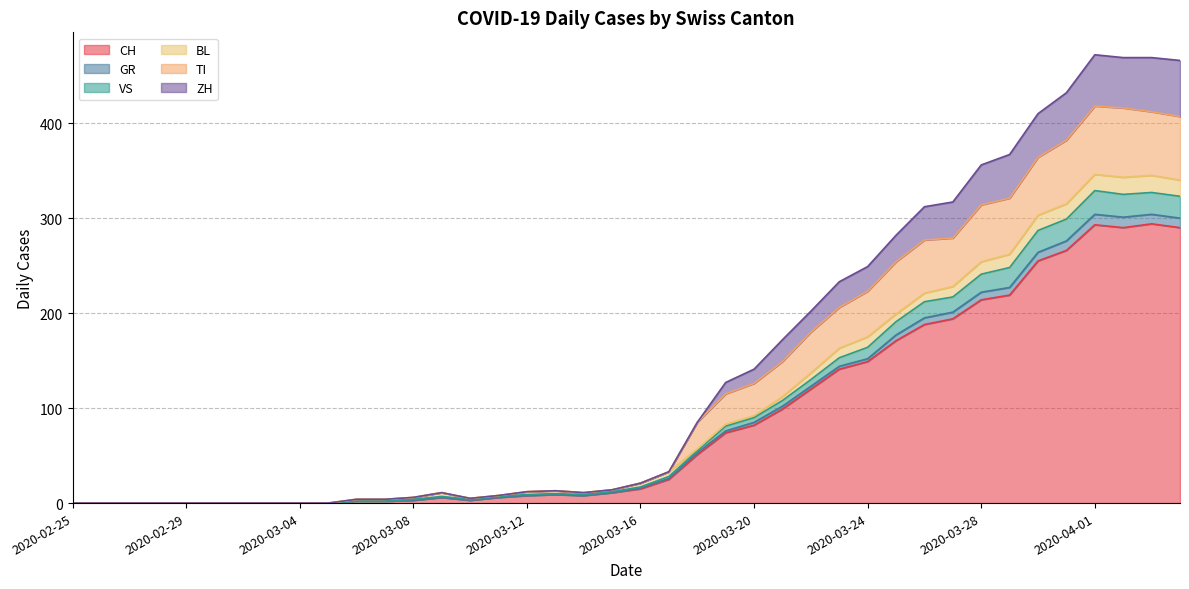

What is the maximum value for CH?

294